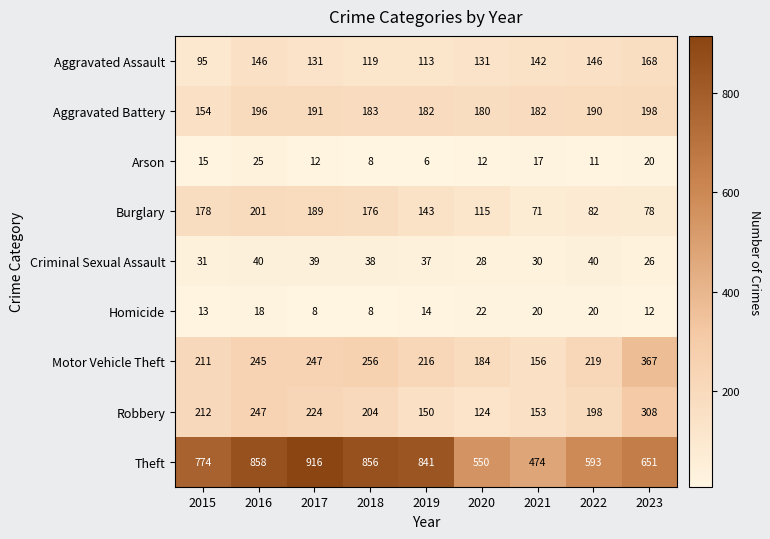

What is the approximate value of Criminal Sexual Assault at 2022?

40